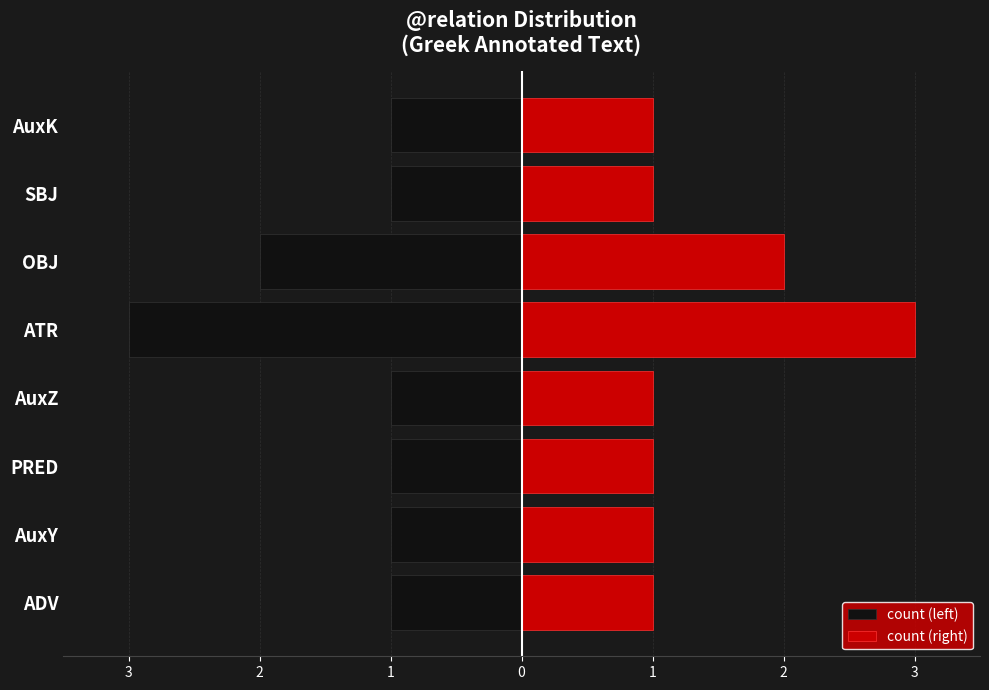

True or false: count (left) has a value of -1 at 2.

False